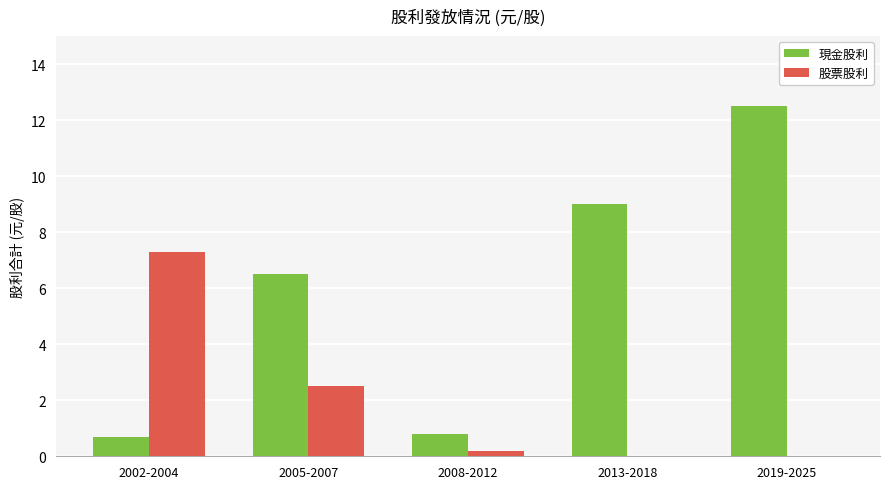

Where does the 現金股利 series first go above 6?

2005-2007